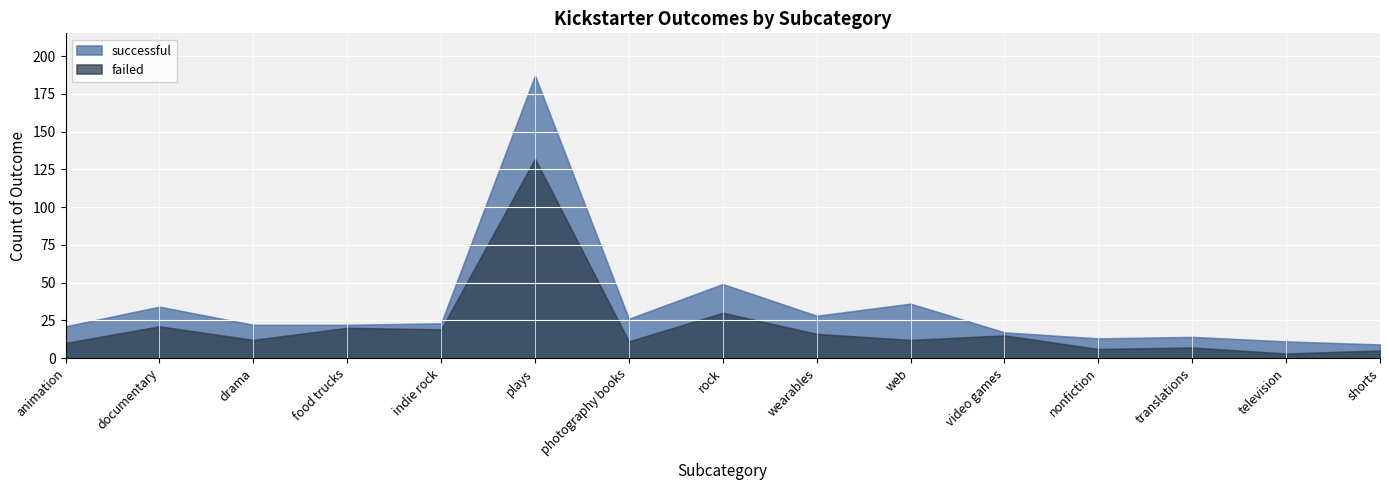

Which label corresponds to the largest value in the chart?

plays